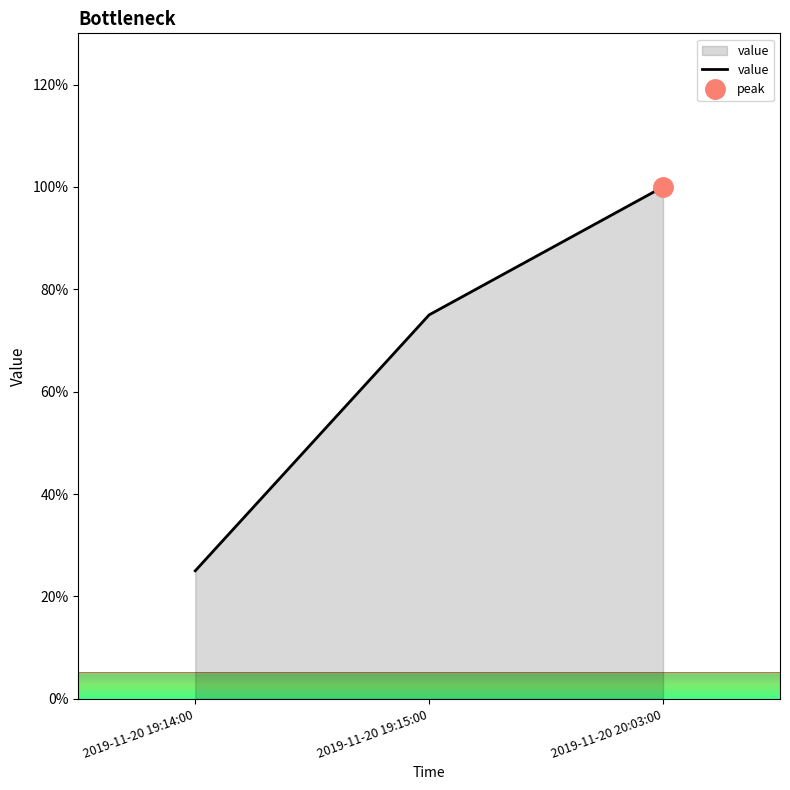

Rank the categories by value from highest to lowest.

2019-11-20 20:03:00, 2019-11-20 19:15:00, 2019-11-20 19:14:00